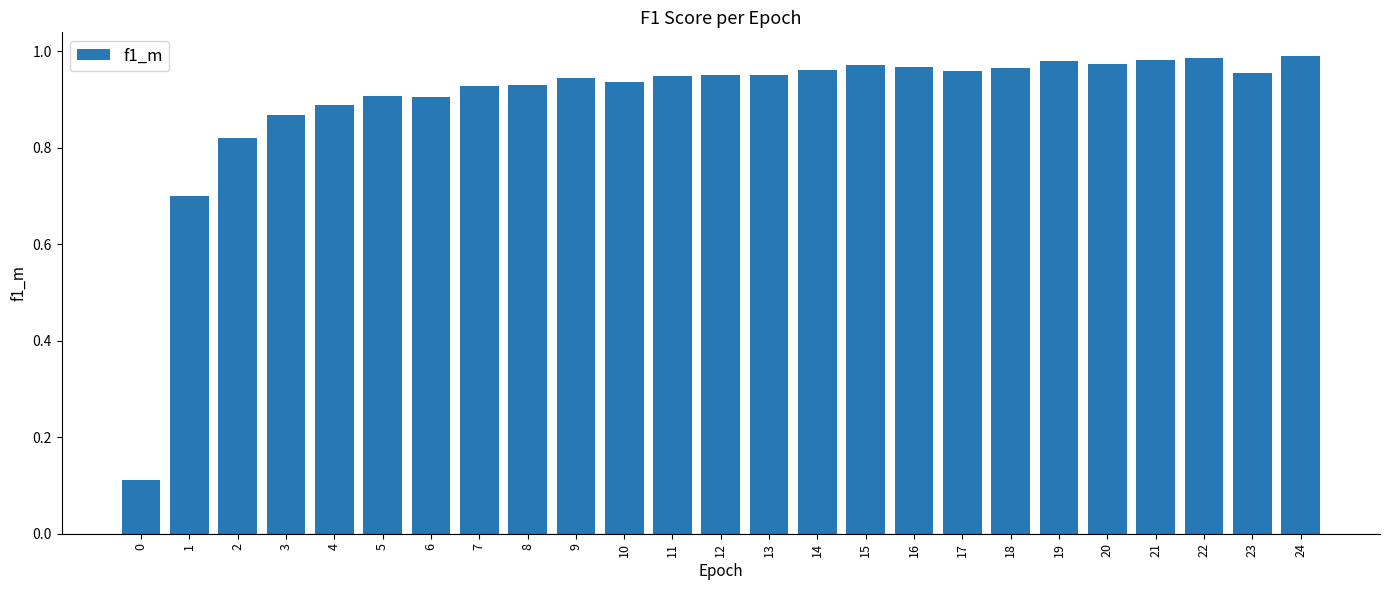

Between 0 and 4, which is larger?

4